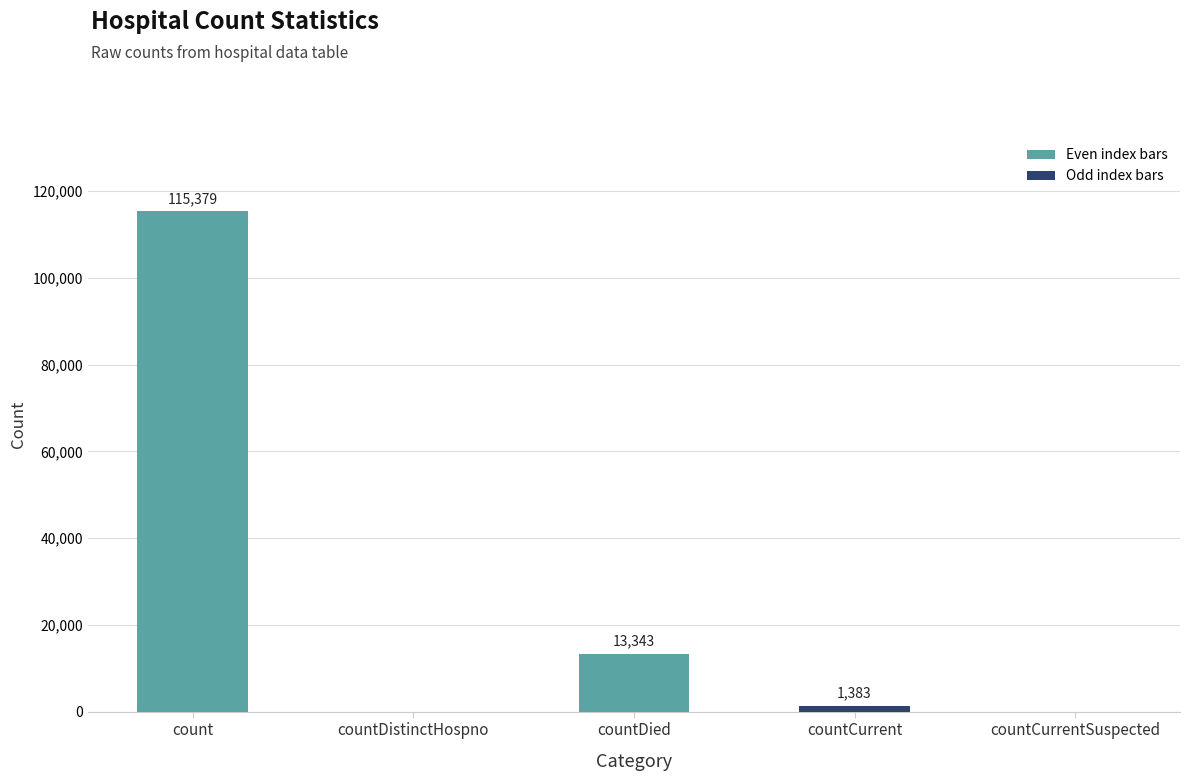

Count the number of data series in this chart.

1